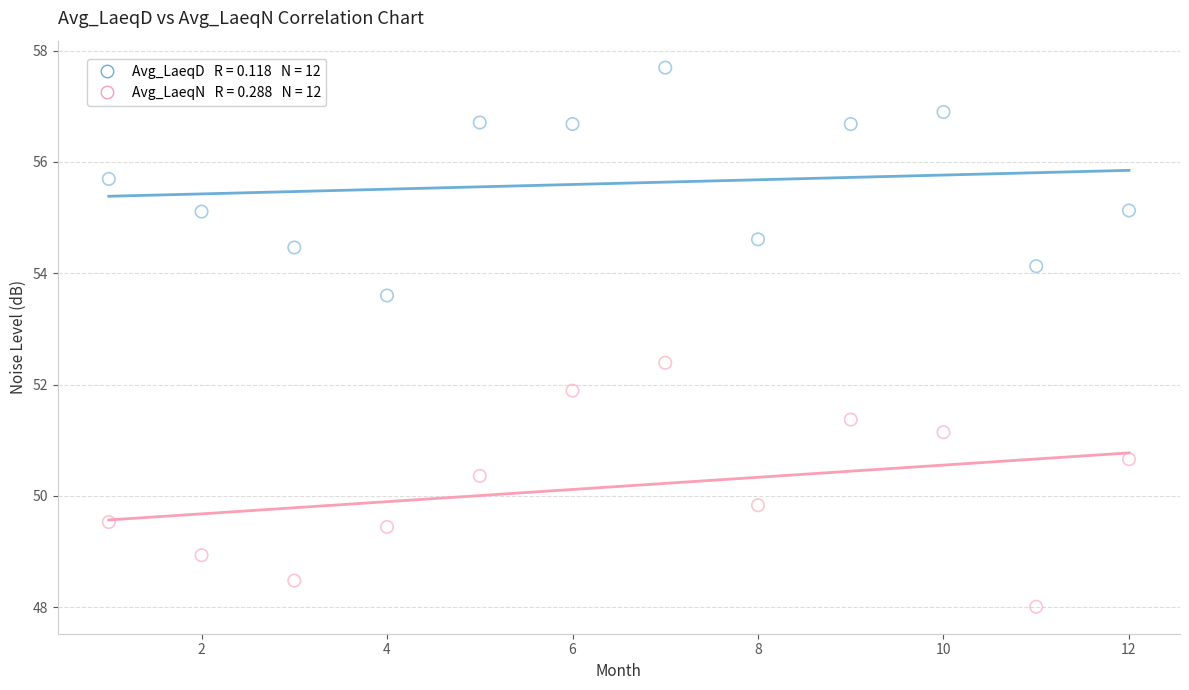

Across all series, what Y value is closest to 52?

51.9